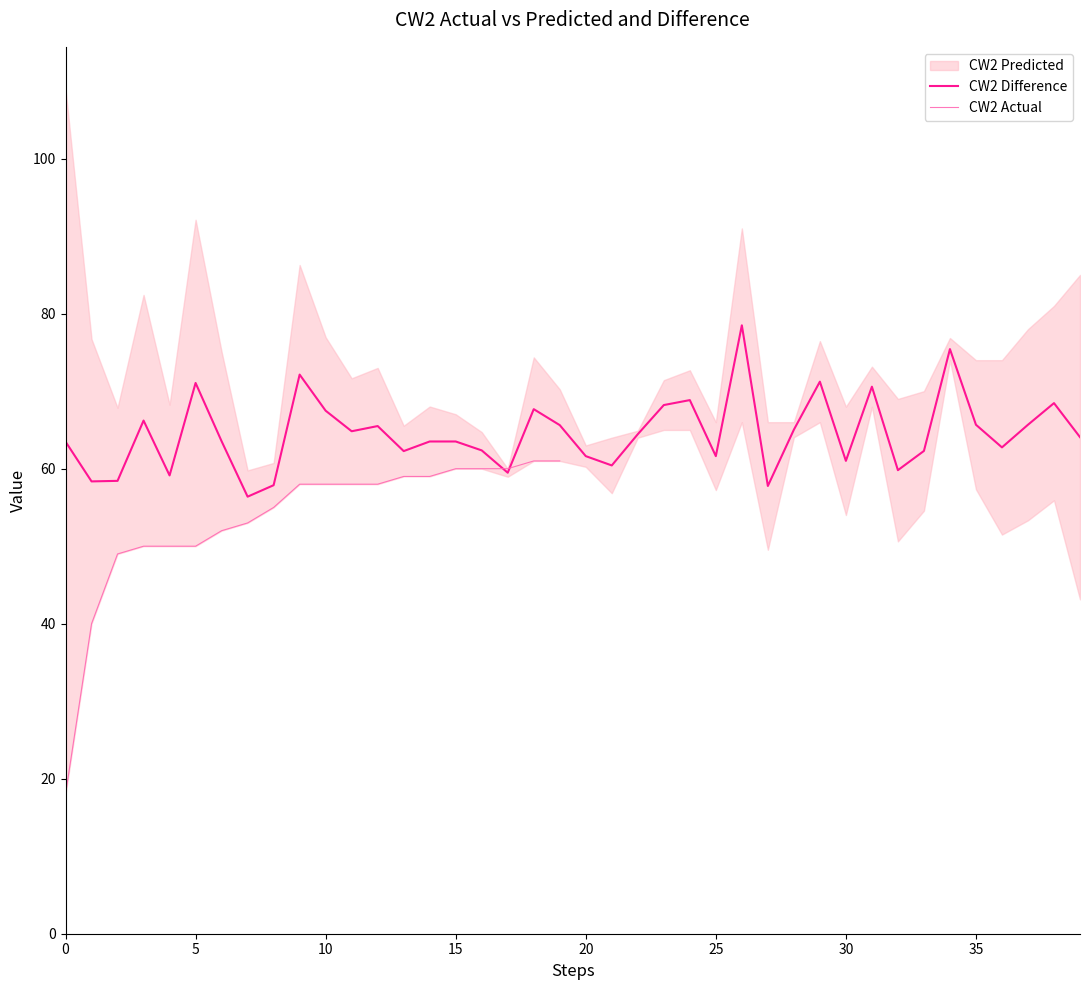

The CW2 Difference series shows 61.6 at 20. True or false?

True